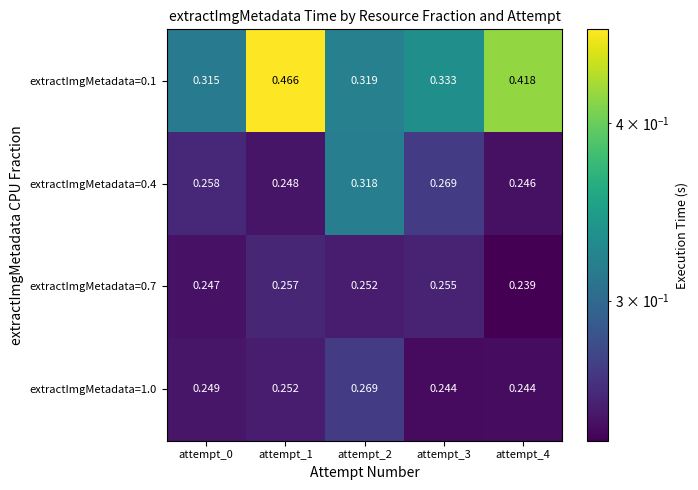

Is the value of extractImgMetadata=1.0 at attempt_2 greater than the value of extractImgMetadata=0.7 at attempt_2?

Yes